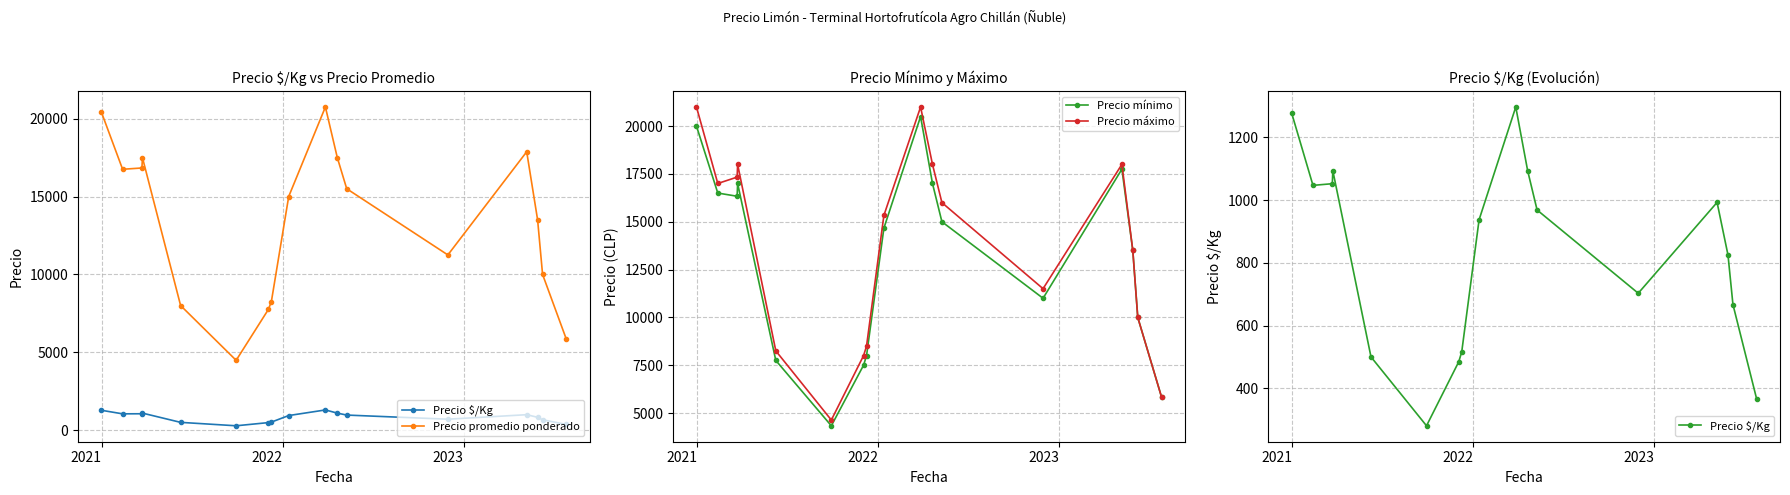

What is the lowest value of the Precio máximo series?

4633.3